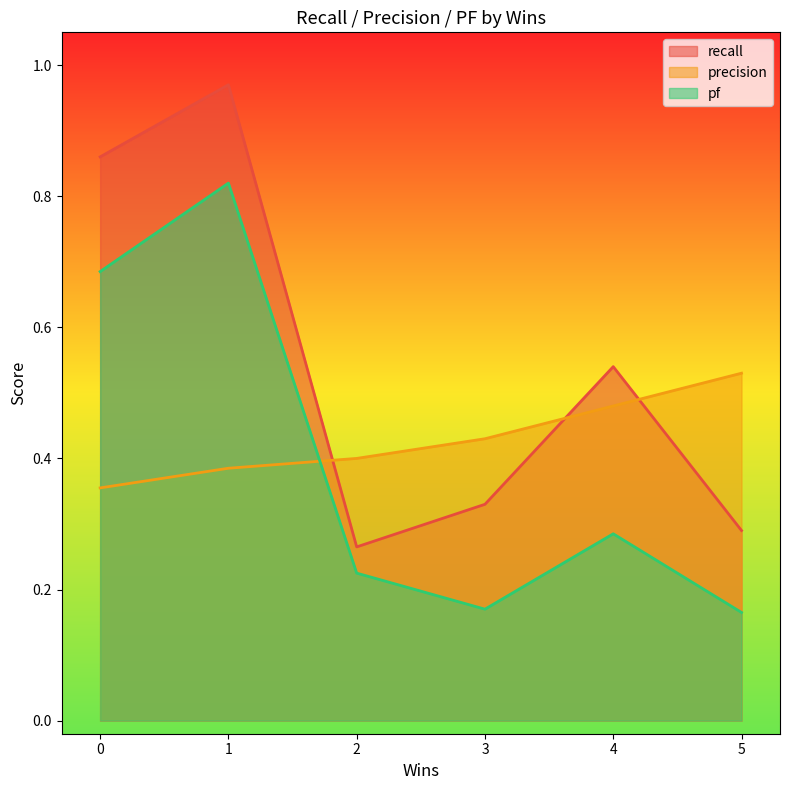

Which category has the highest value in the precision series?

5